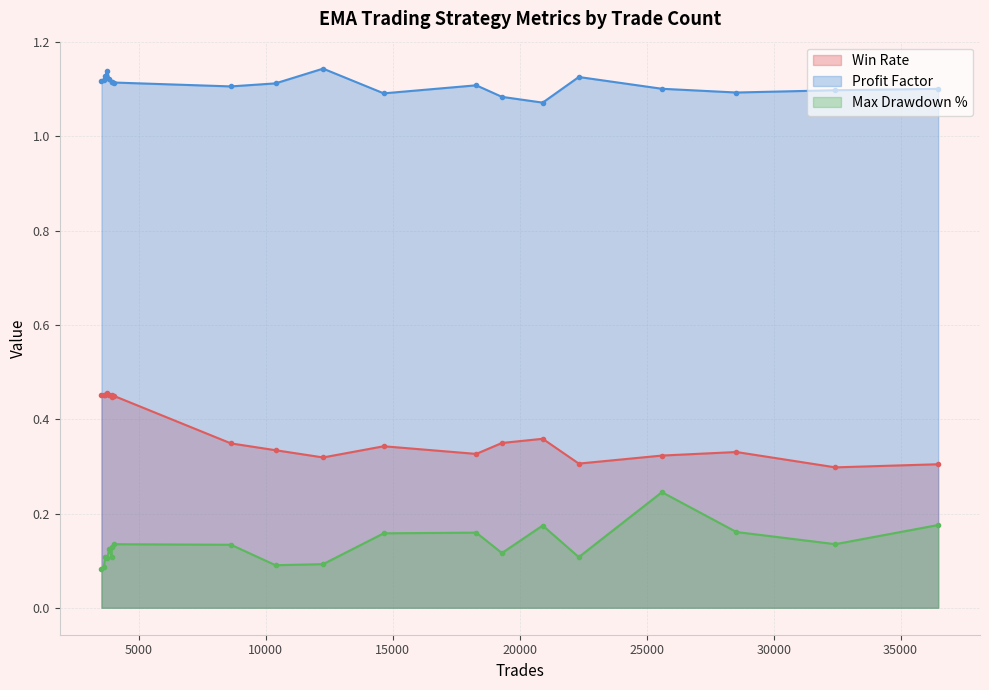

At how many categories does at least one series exceed 1?

20